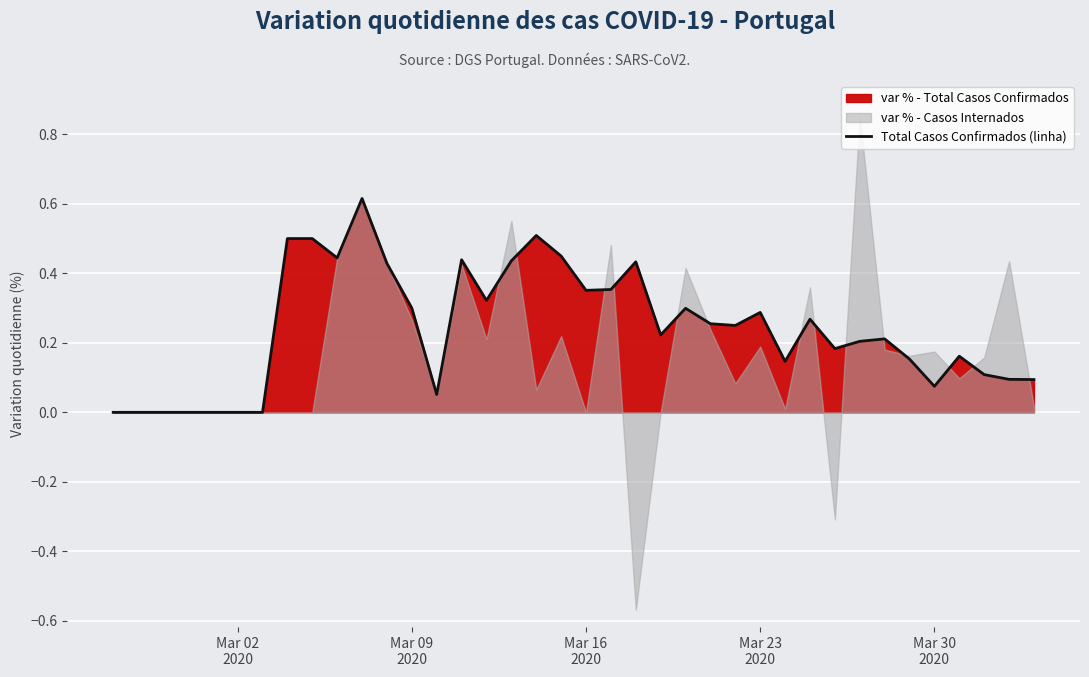

At which label is the value closest to 0?

Mar 02
2020